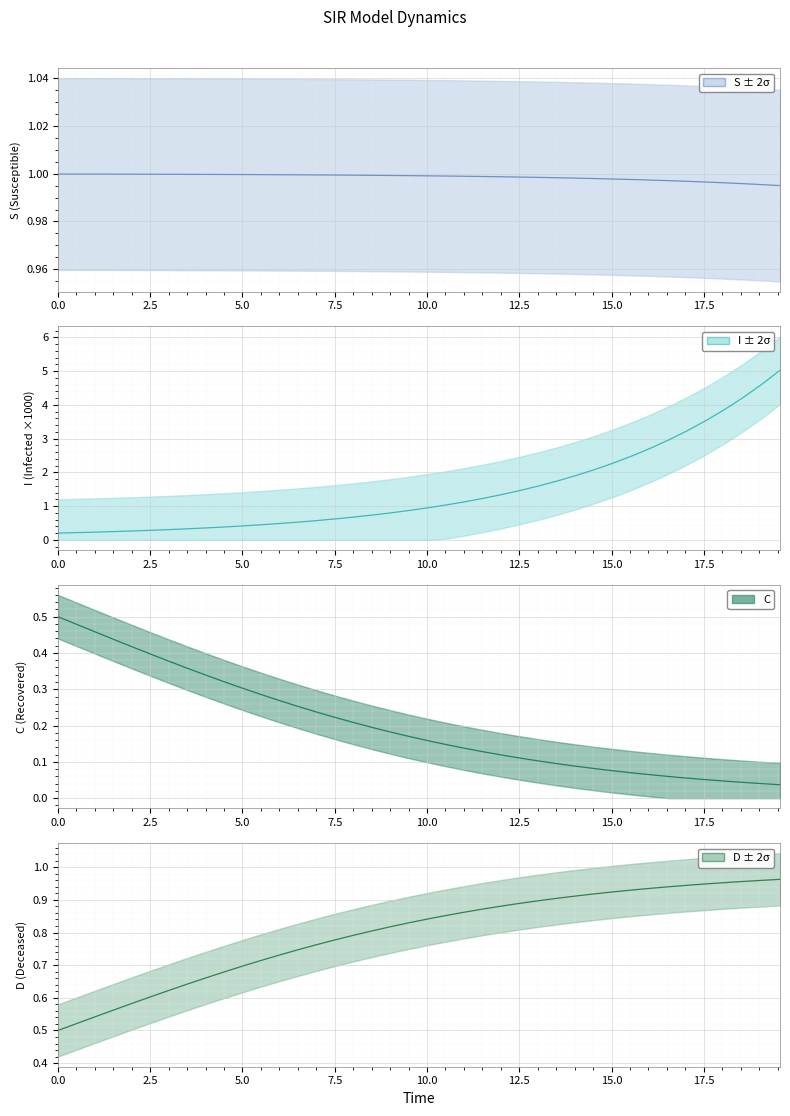

Is it true that C equals 0.3 at 20?

False